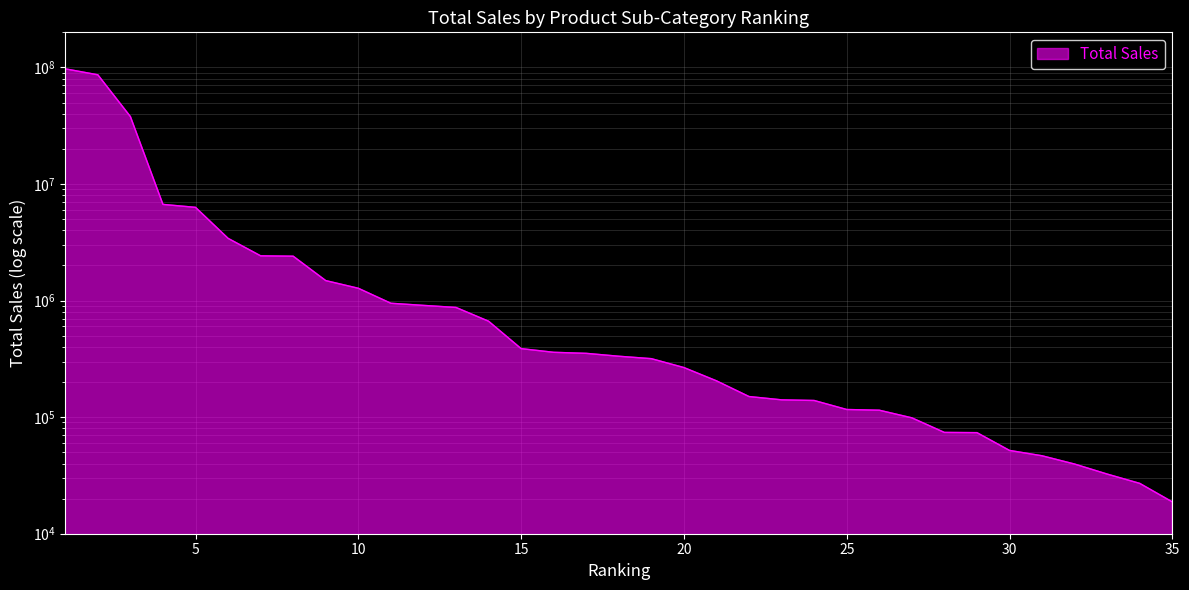

Is it true that the value at 3 is 37867952.4?

True